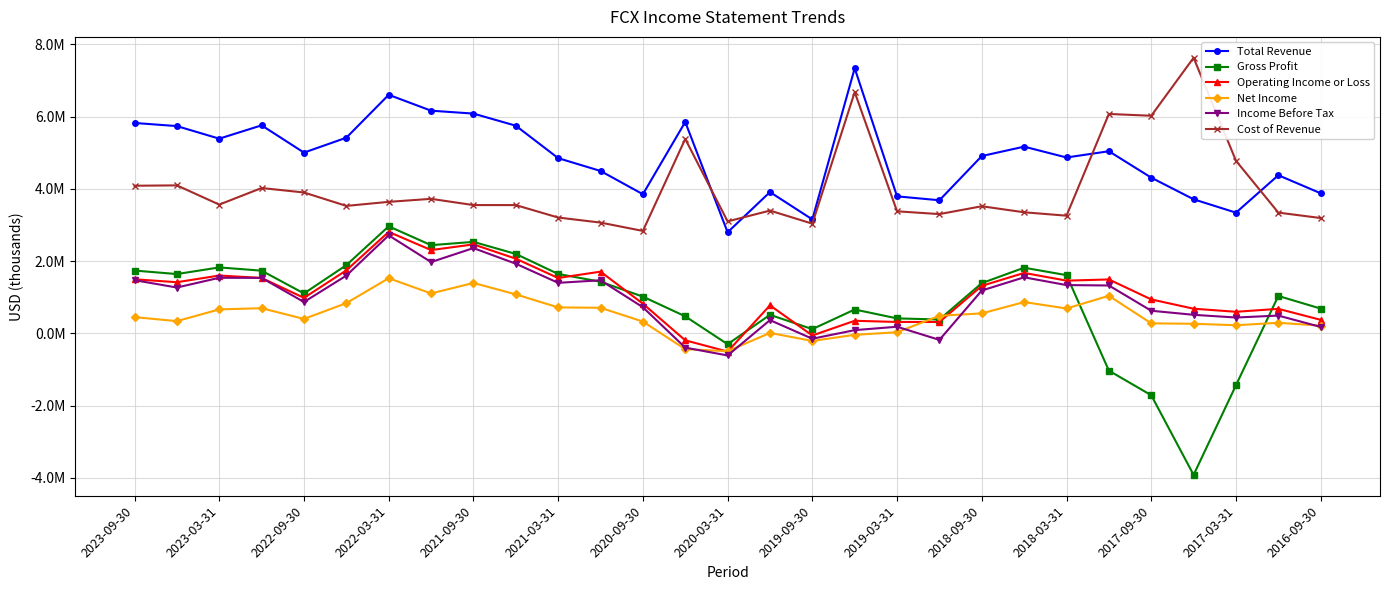

What are all the series names shown in the legend?

Total Revenue, Gross Profit, Operating Income or Loss, Net Income, Income Before Tax, Cost of Revenue